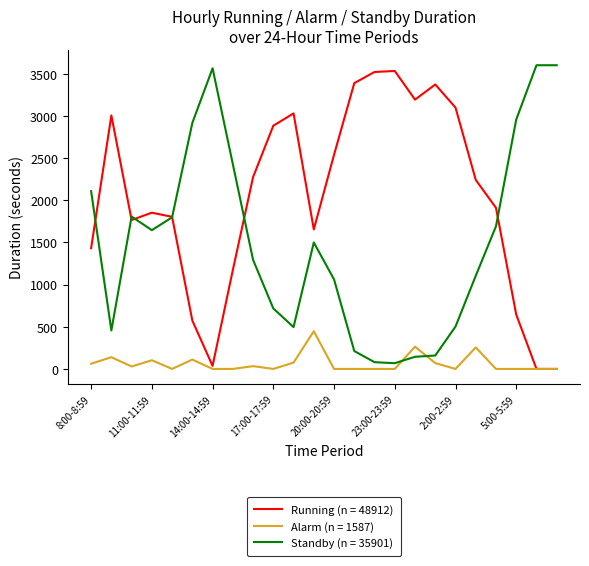

Which series has the largest total across all categories?

Running (n = 48912)